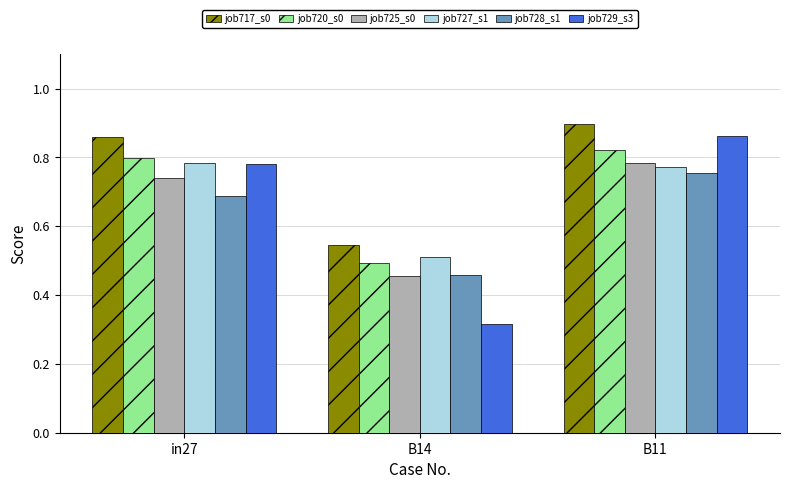

At which category is the sum across all series the highest?

B11